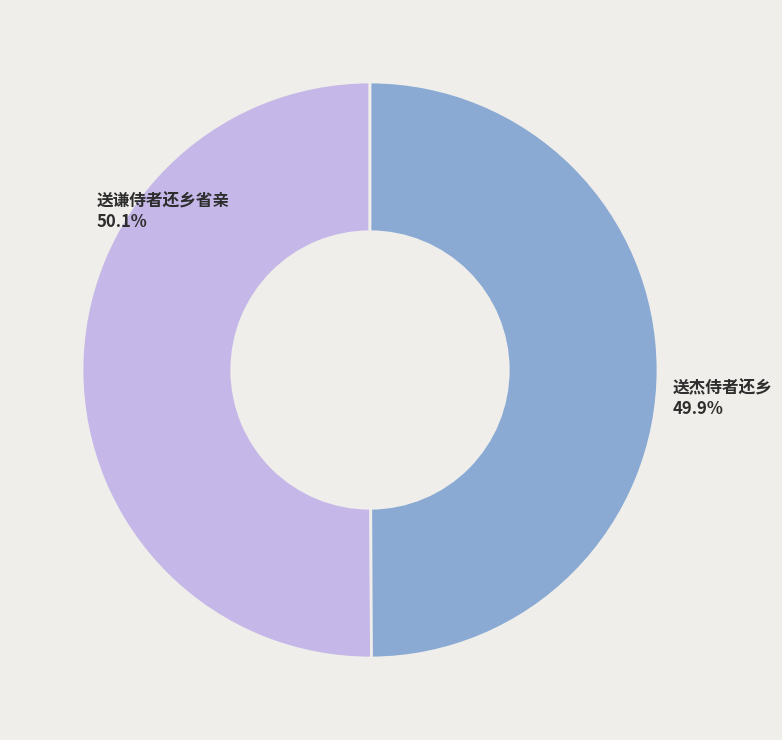

Which has a higher value, 送谦侍者还乡省亲 or 送杰侍者还乡?

送谦侍者还乡省亲